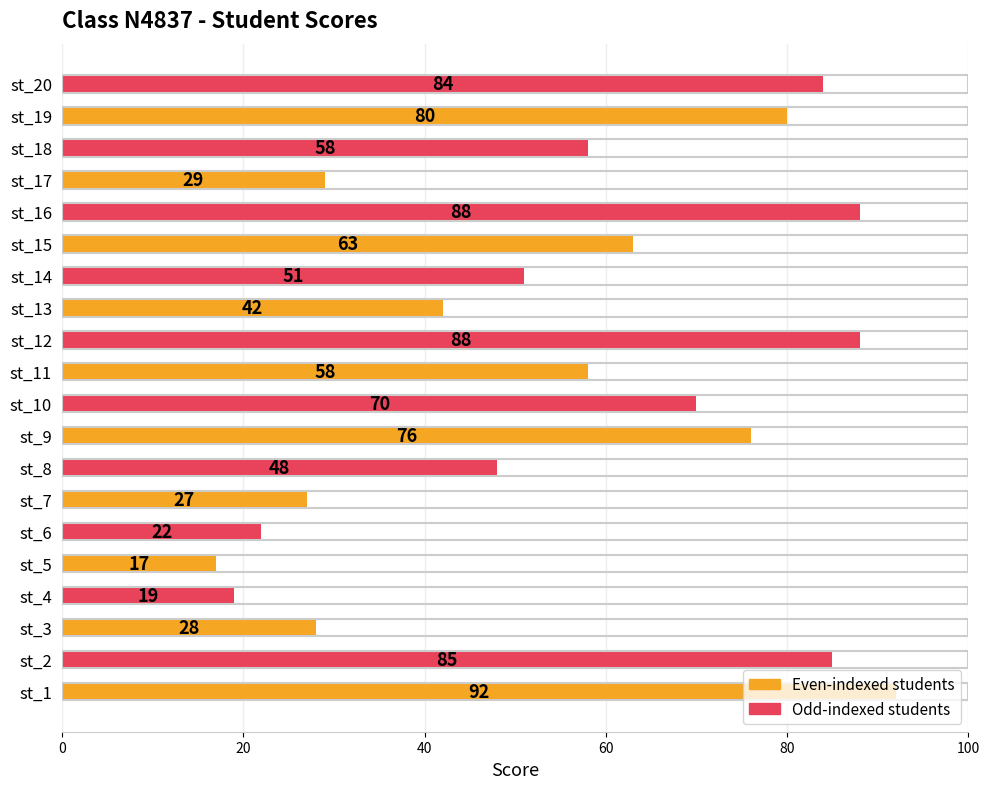

Which has a higher value, st_7 or st_18?

st_18